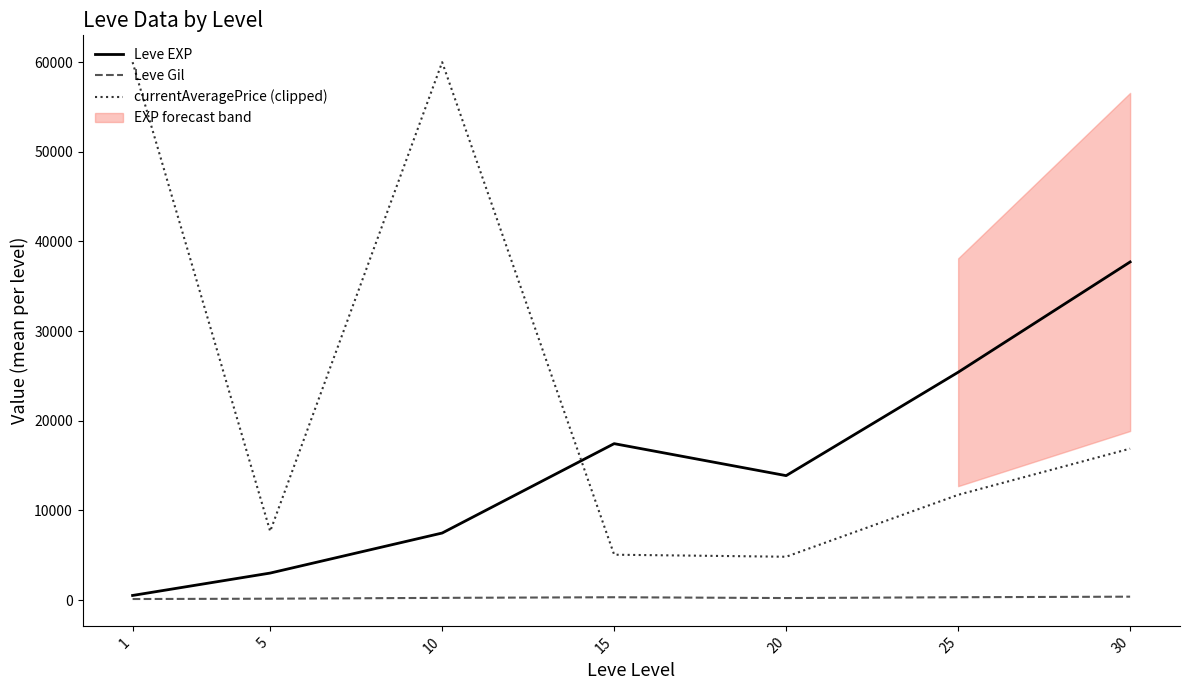

List the series in order of their overall mean, lowest first.

Leve Gil, Leve EXP, currentAveragePrice (clipped)